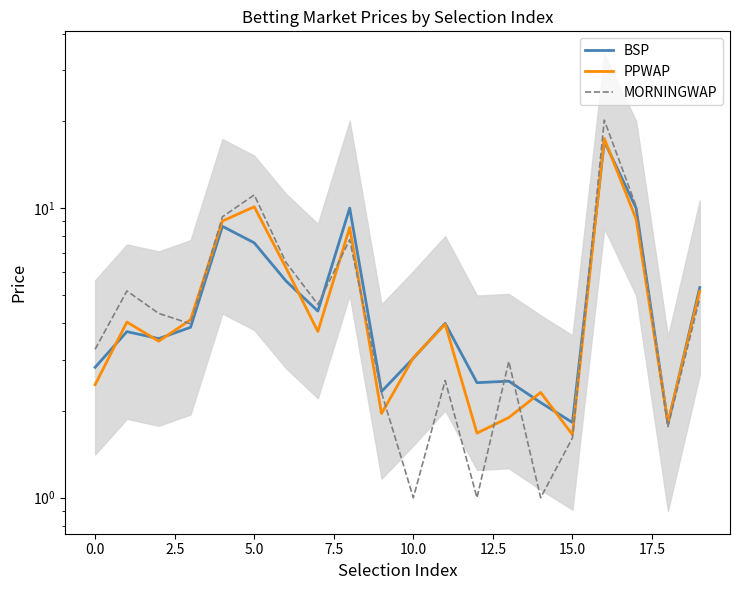

The BSP series shows 2.5 at 12. True or false?

True